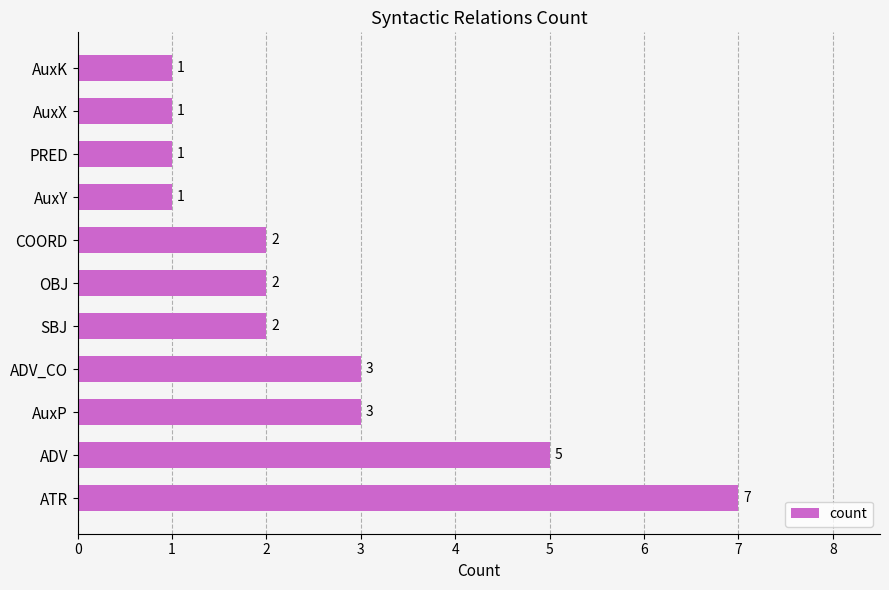

How many data points are less than 2?

4